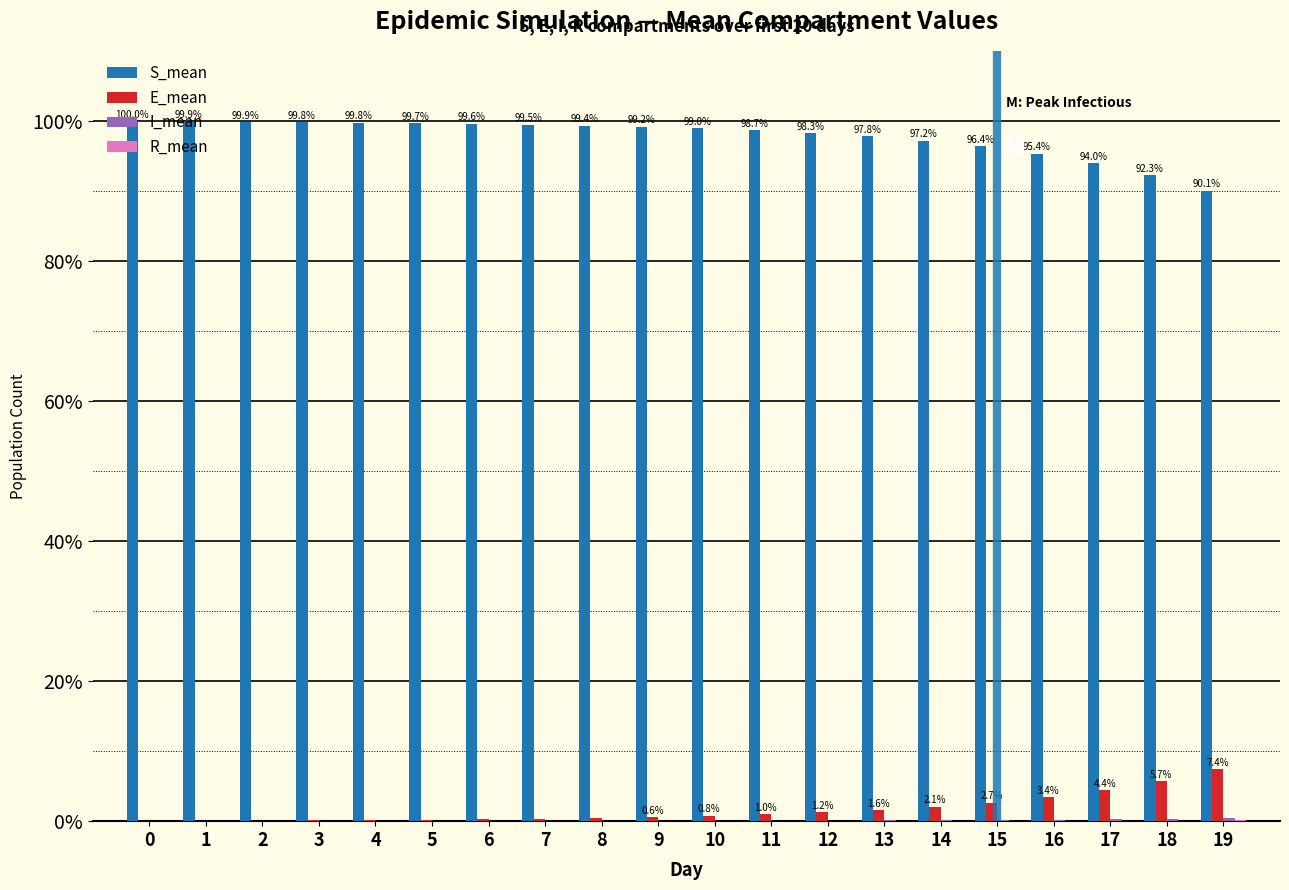

Which series has the largest total across all categories?

S_mean